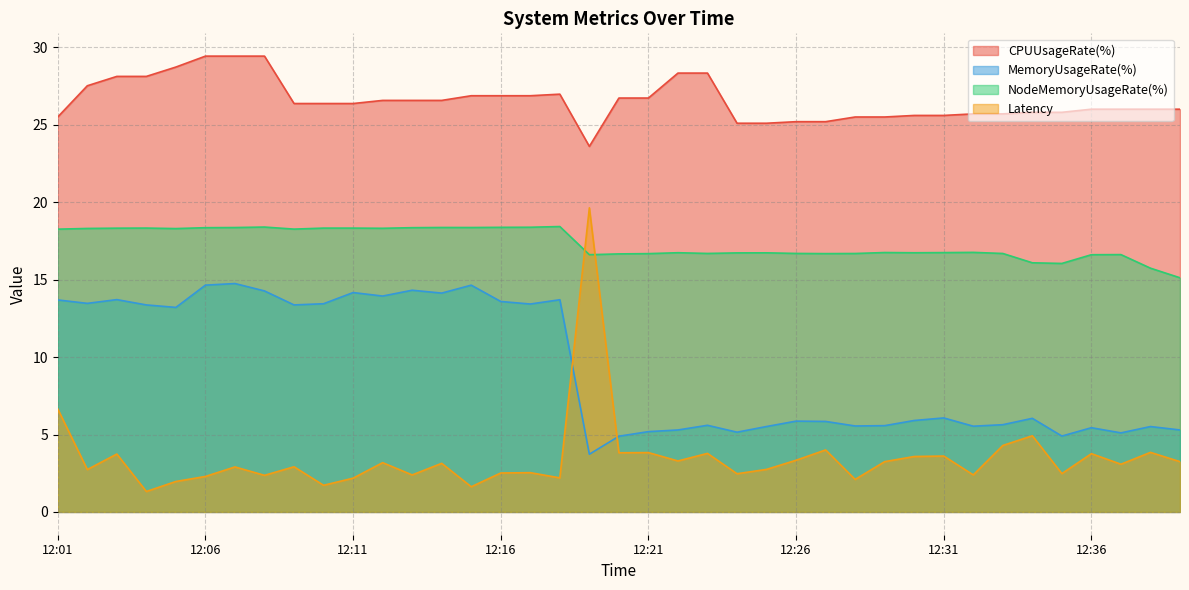

True or false: Latency has a value of 1.1 at 12:39.

False